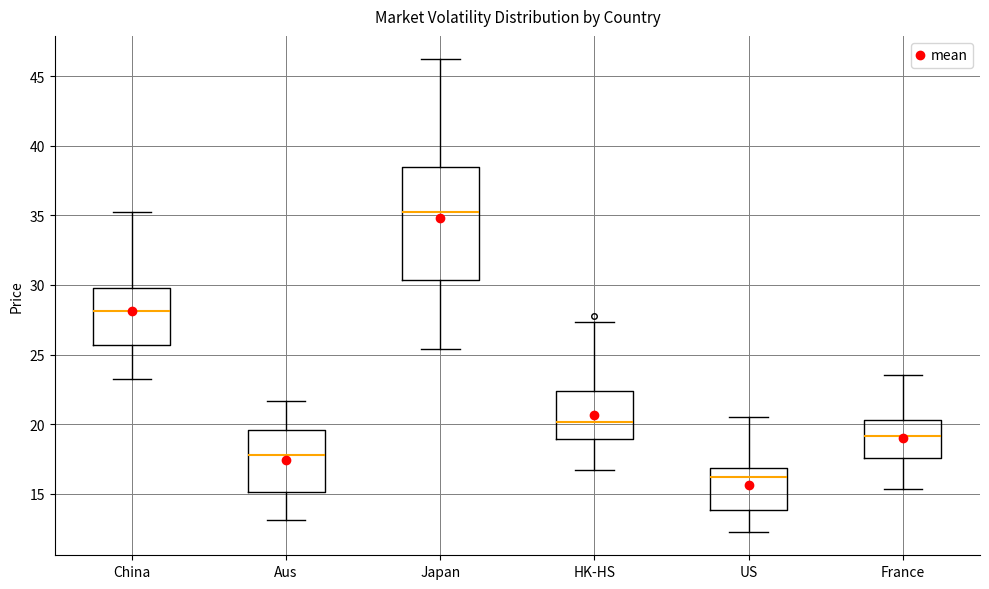

Where is the lower edge of the box for Japan on the y-axis? The values are not printed on the chart, so give them approximately, as read against the axis.

30.5